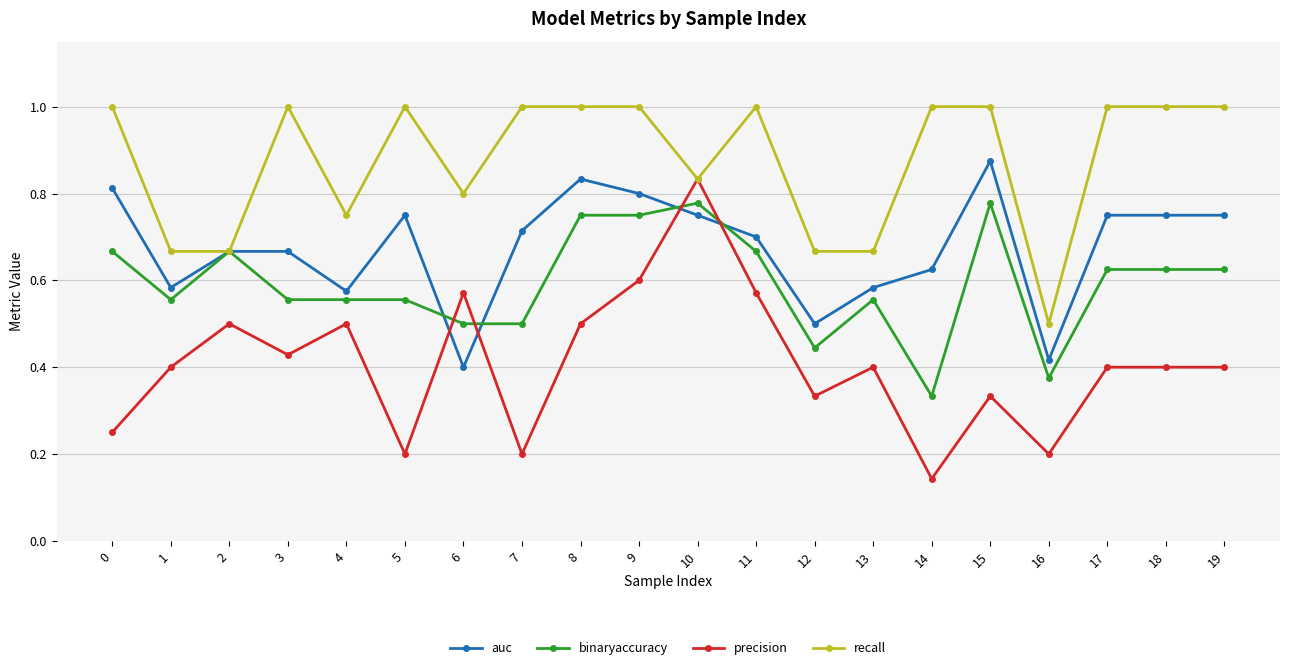

Rank the series at 6 from lowest to highest value.

auc, binaryaccuracy, precision, recall